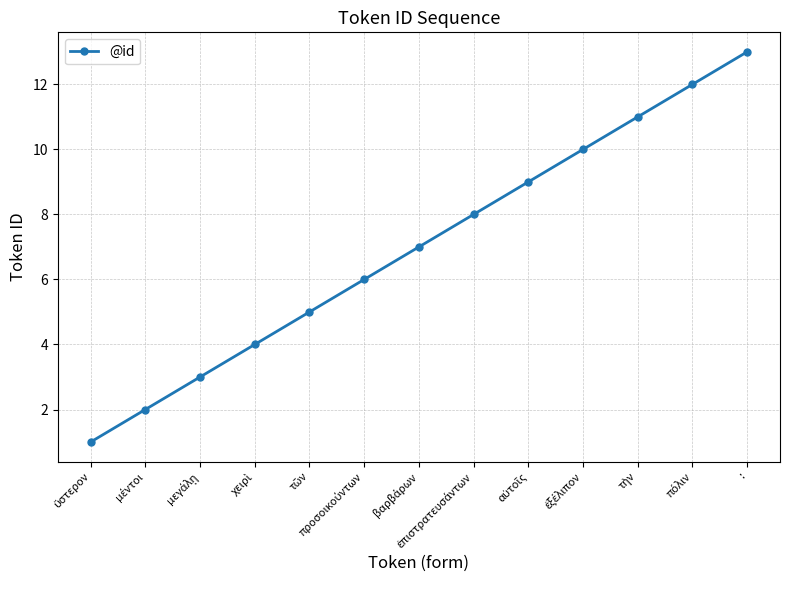

What is the maximum value shown in the chart?

13